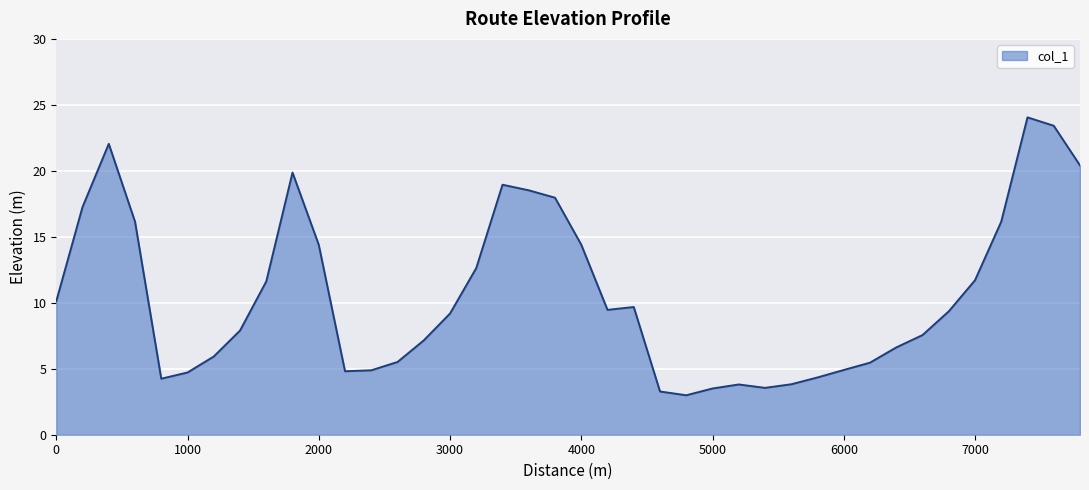

What is the smallest value displayed?

3.0